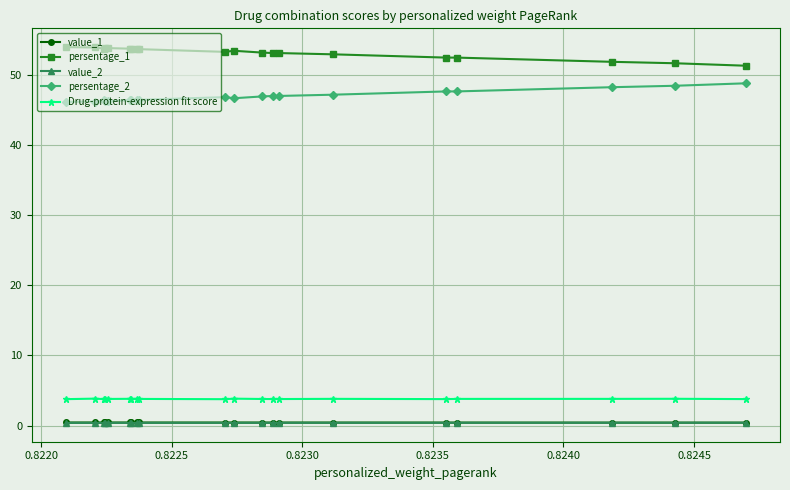

Which series has the largest total across all categories?

persentage_1